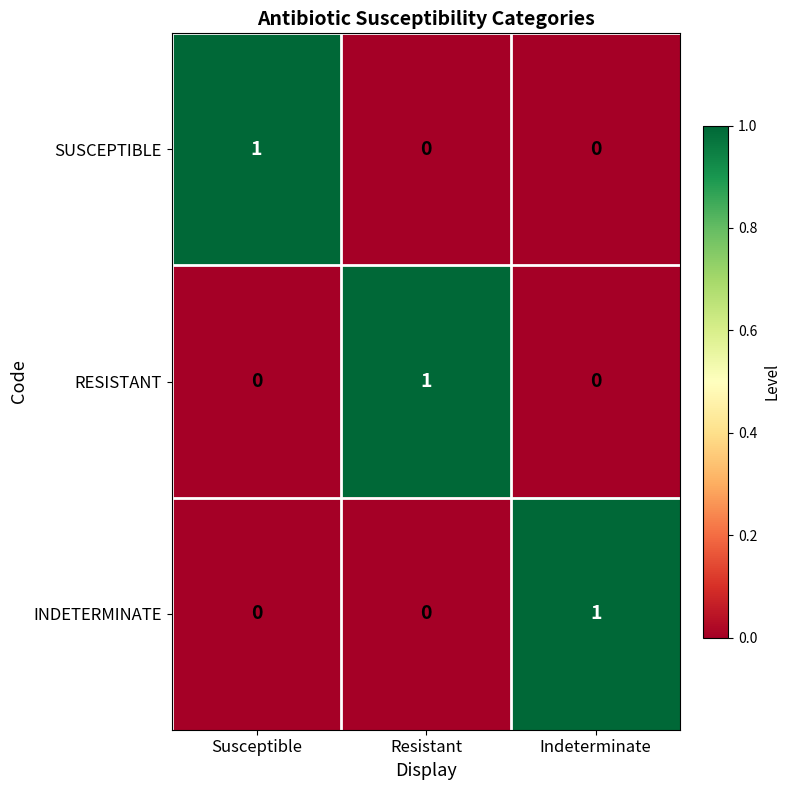

How many INDETERMINATE values are between 0 and 1?

3